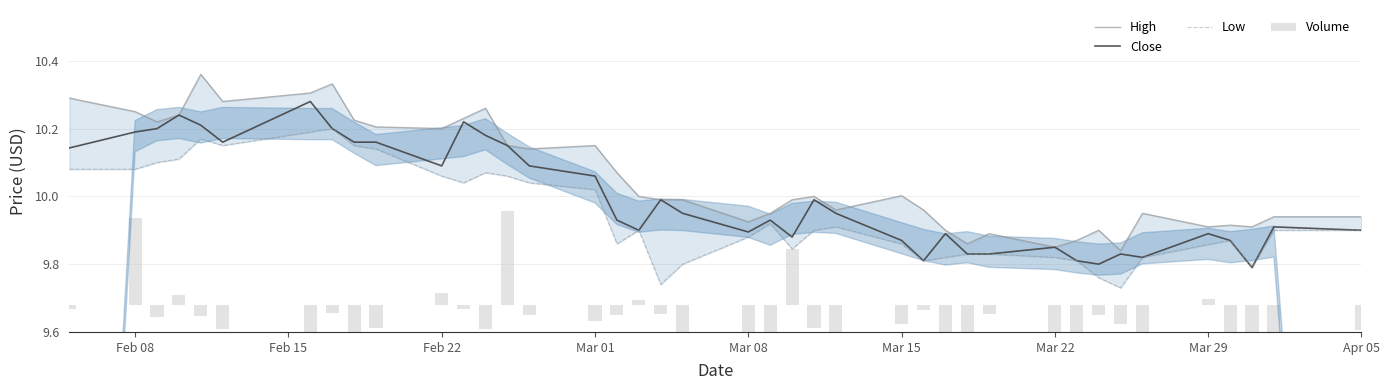

Which series has the widest spread of values?

High